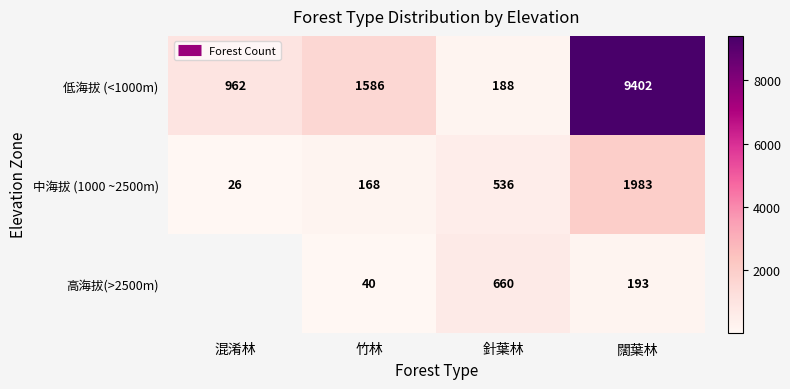

At which label is 中海拔 (1000 ~2500m) closest to 1004?

針葉林